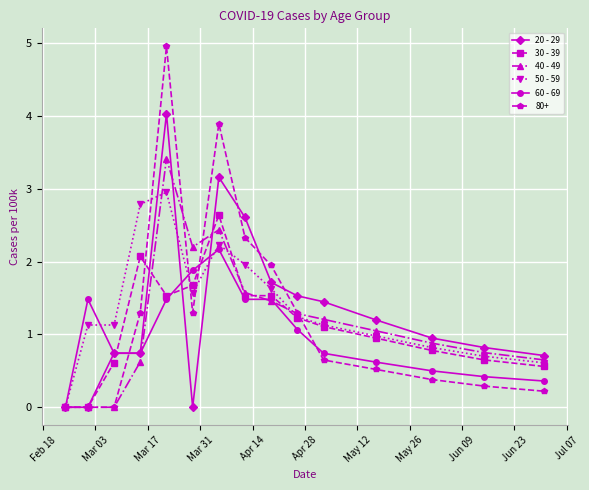

What is the value of the 30 - 39 point at the 13th from the left?

0.8